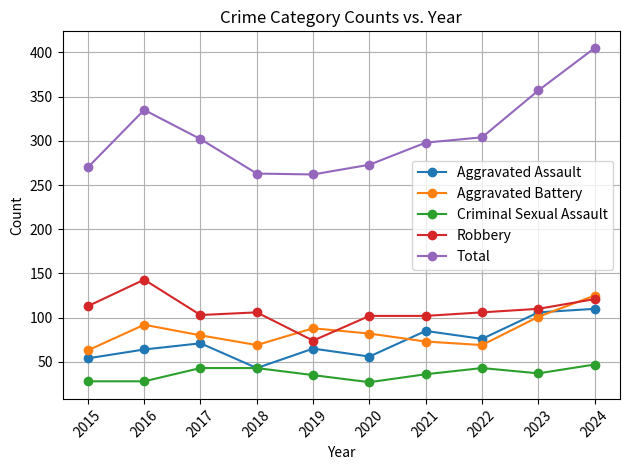

What is the difference between the second highest and minimum values in the Aggravated Battery series?

38